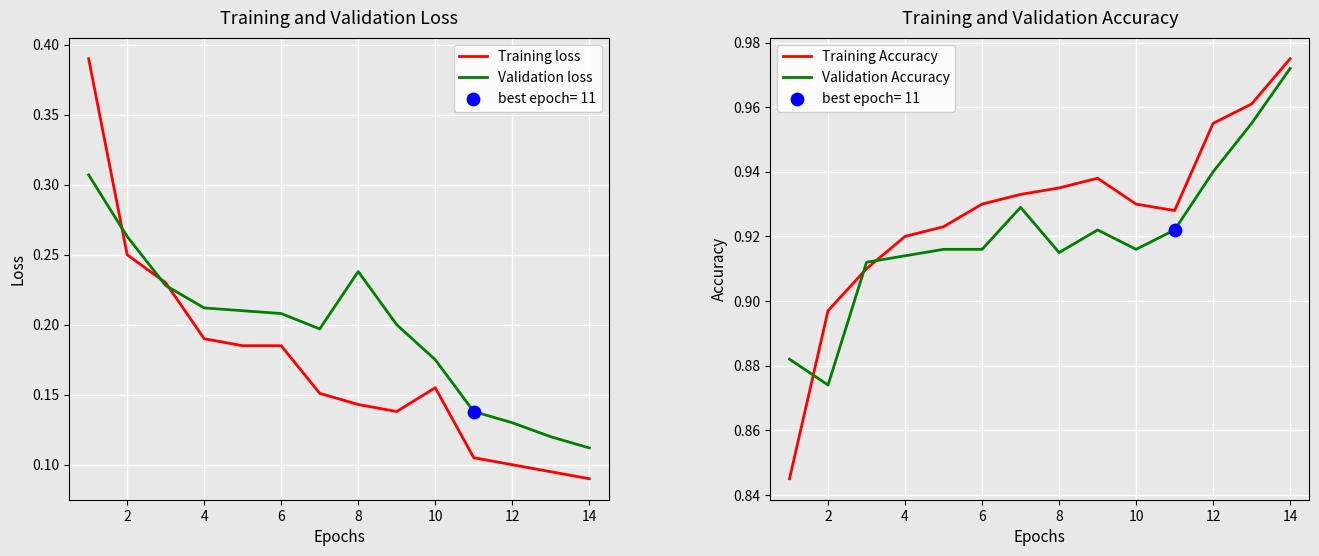

What are all the series names shown in the legend?

Training loss, Validation loss, Training Accuracy, Validation Accuracy